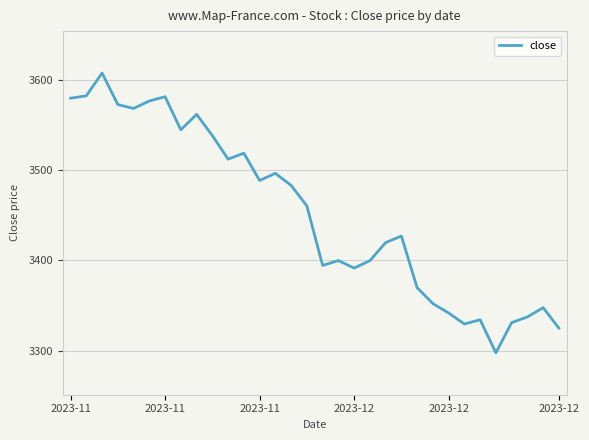

What is the greatest value displayed?

3607.2